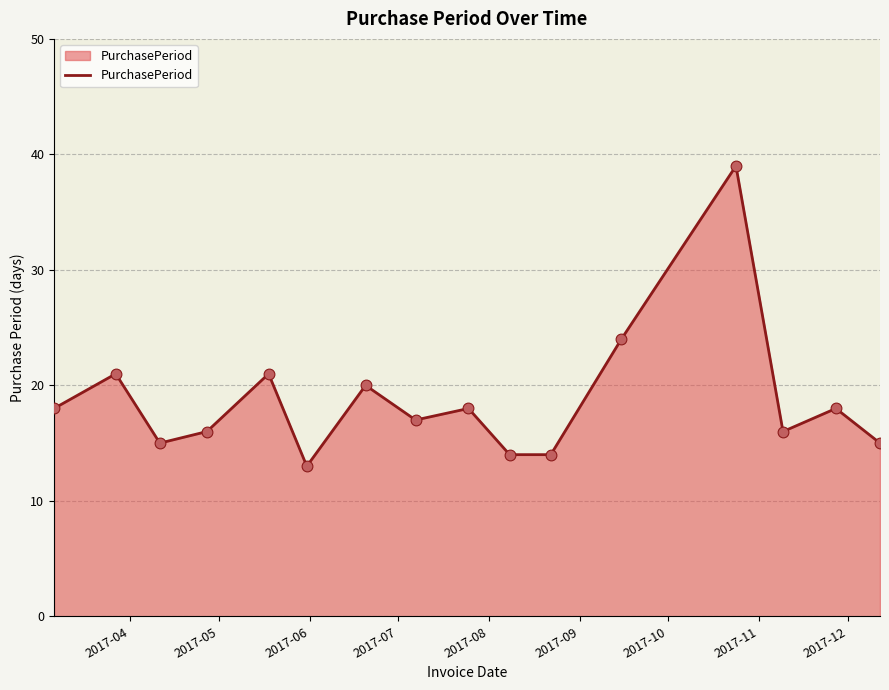

What is the difference between the maximum and minimum values?

26